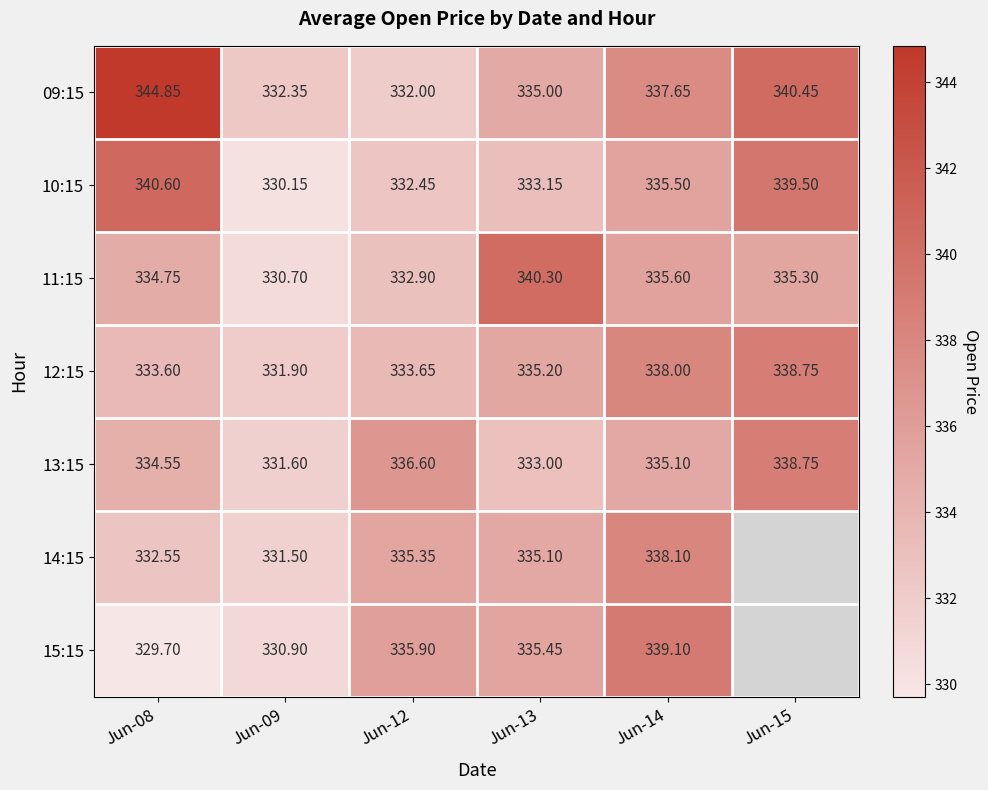

Count the number of categories in the chart.

6